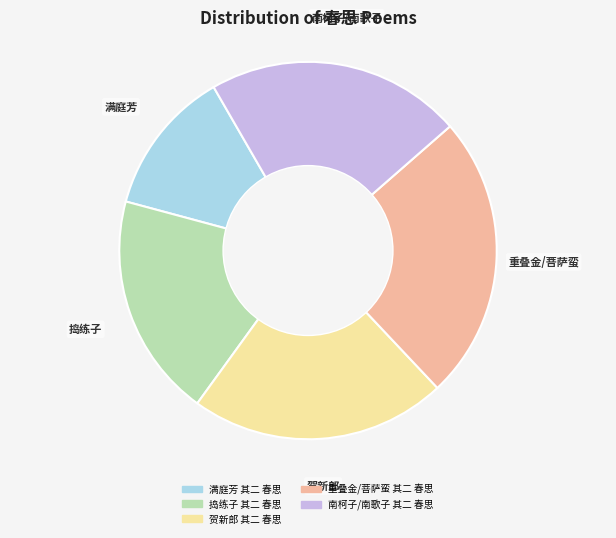

Is the sum of 捣练子 其二 春思 and 重叠金/菩萨蛮 其二 春思 greater than half?

No